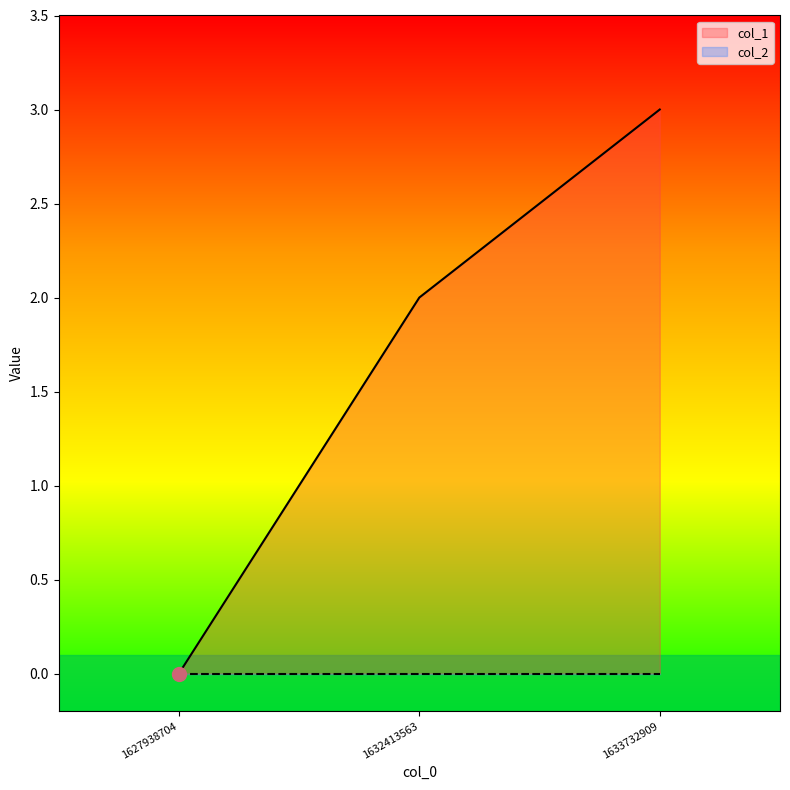

At which category does the chart reach its minimum across all series?

1627938704